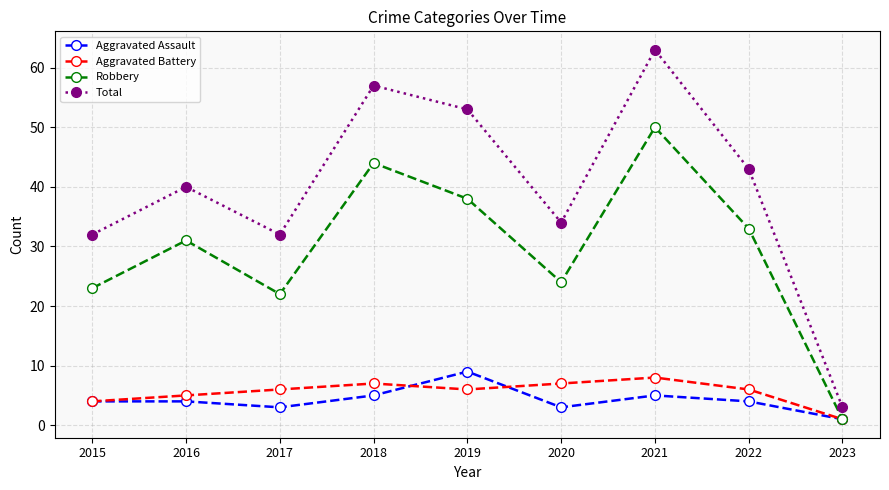

What are all the series names shown in the legend?

Aggravated Assault, Aggravated Battery, Robbery, Total